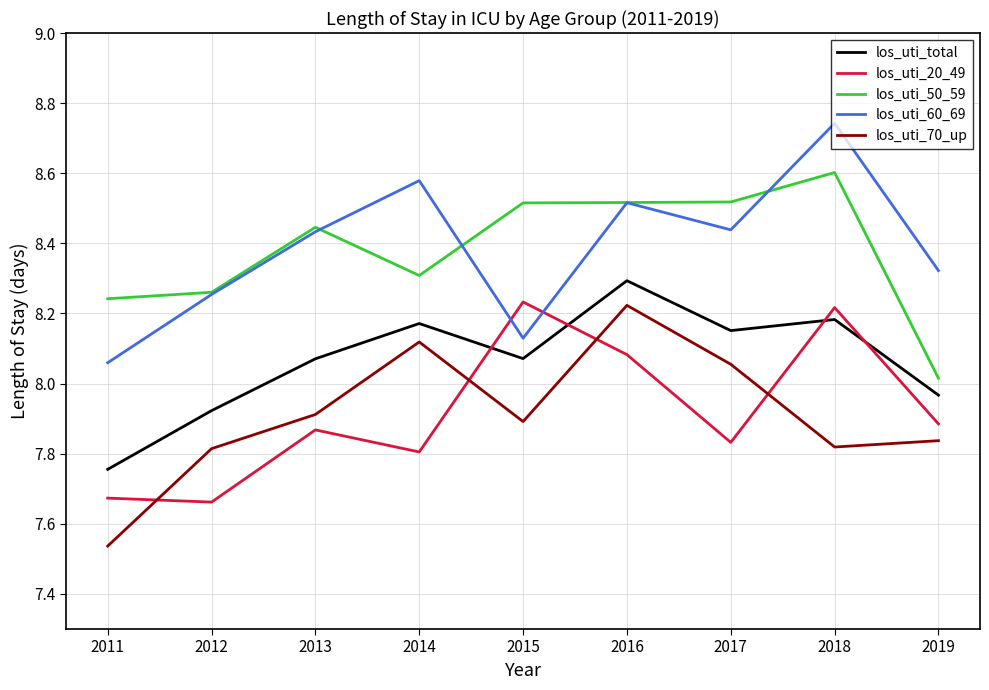

Count the number of data series in this chart.

5